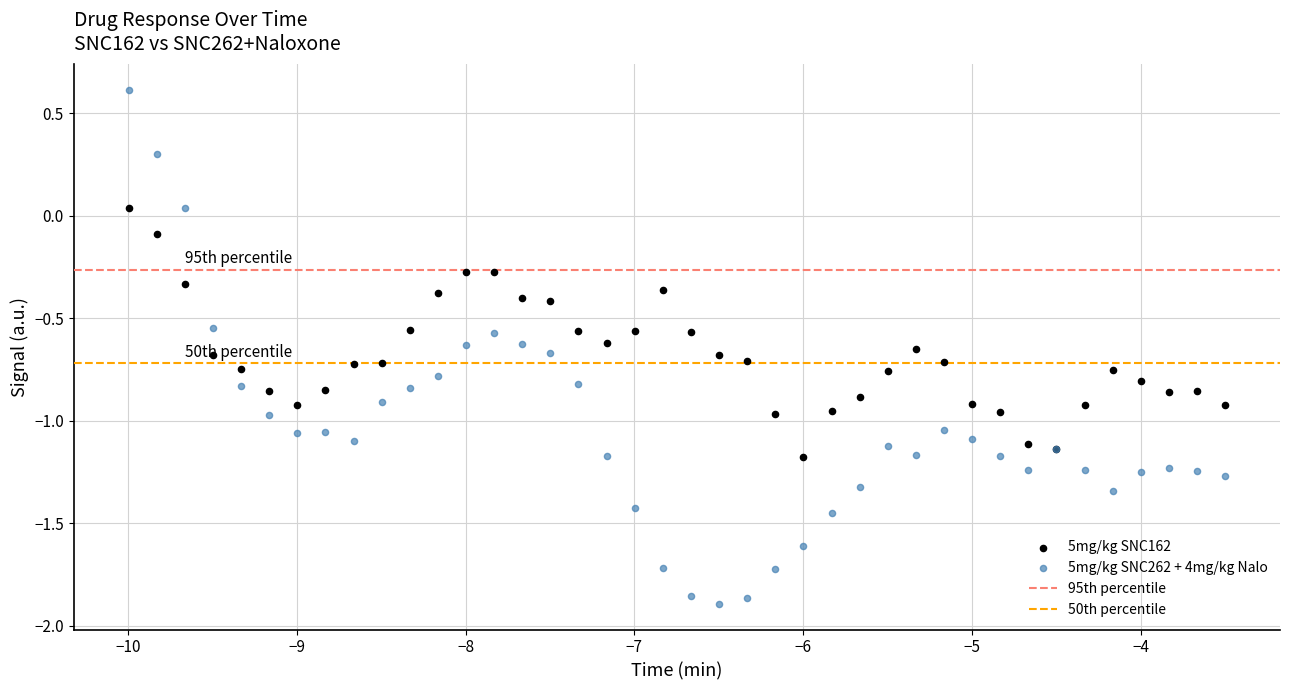

Which series reaches the minimum Y coordinate?

5mg/kg SNC262 + 4mg/kg Nalo